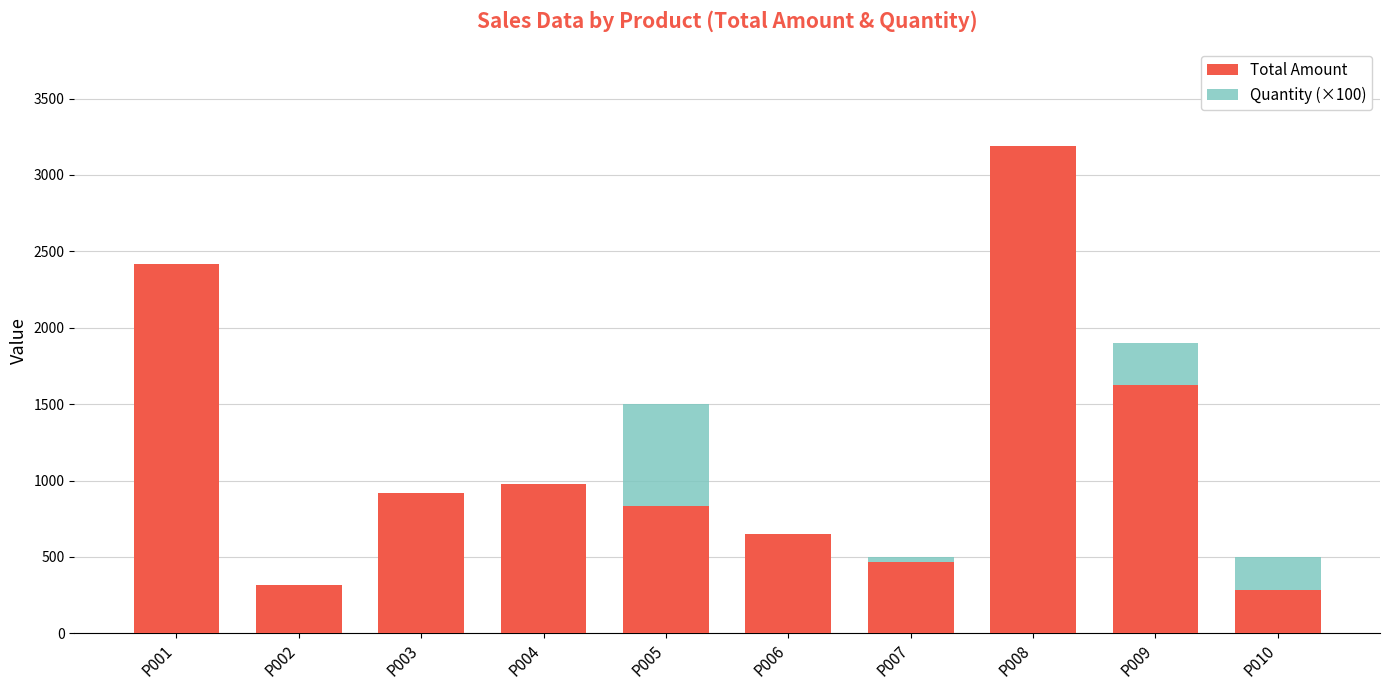

What is the difference between the second highest and second lowest values in the Quantity (×100) series?

1400.0